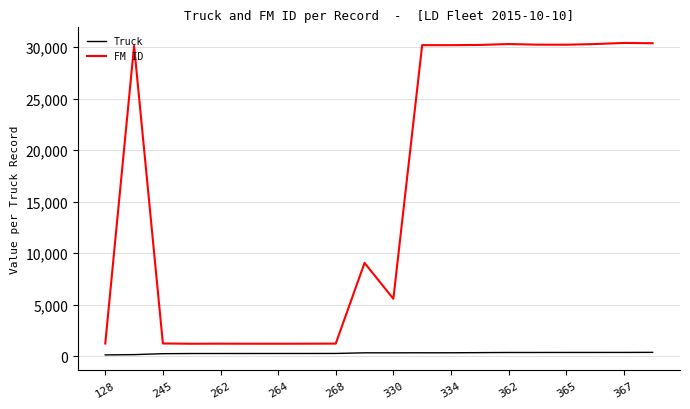

Does the chart have visible grid lines?

Yes